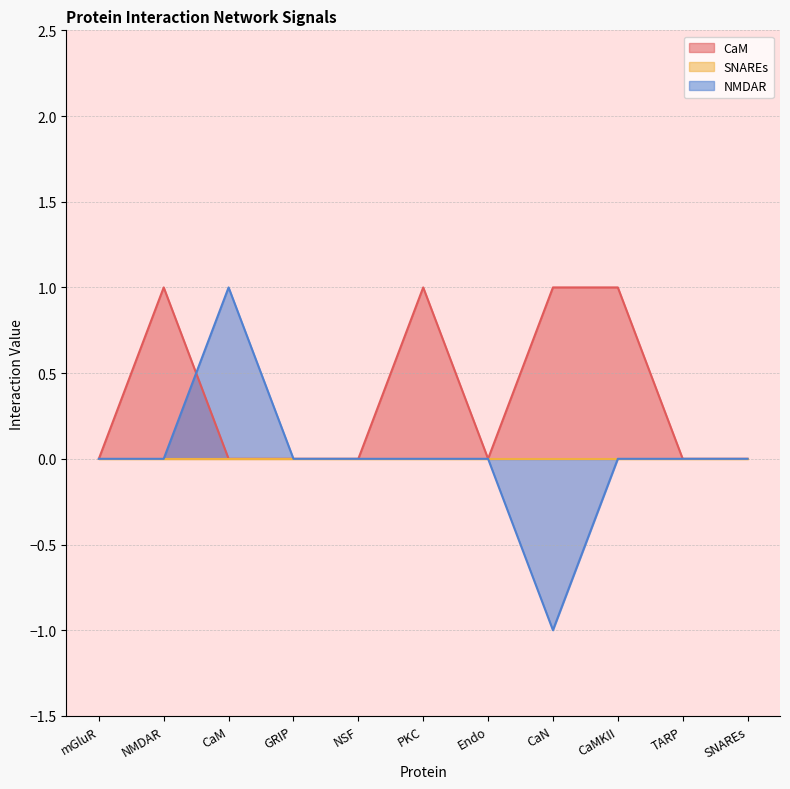

Where is NMDAR nearest to the value 0?

mGluR